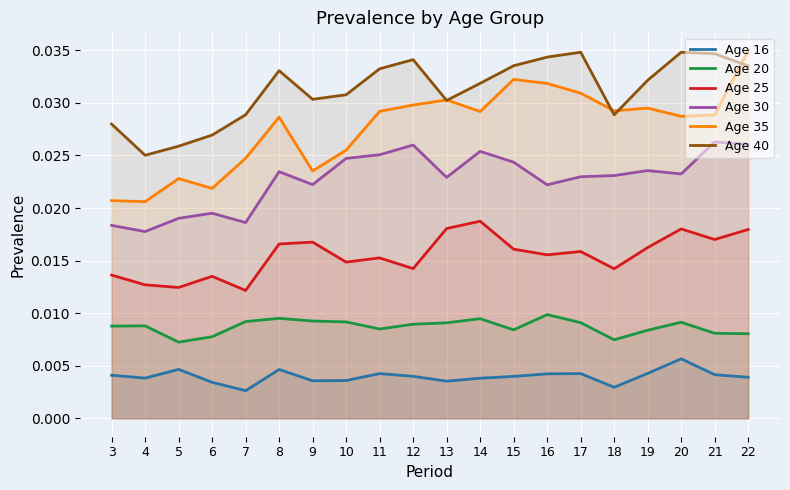

The value of Age 35 at 19 is 0.0. True or false?

True